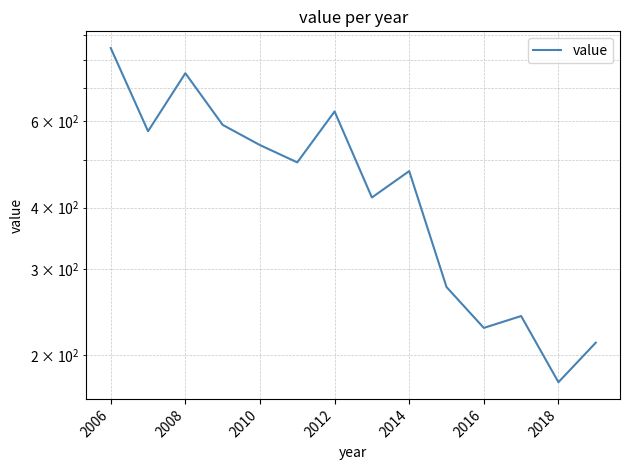

True or false: there are more than 2 points higher than both neighbors.

True